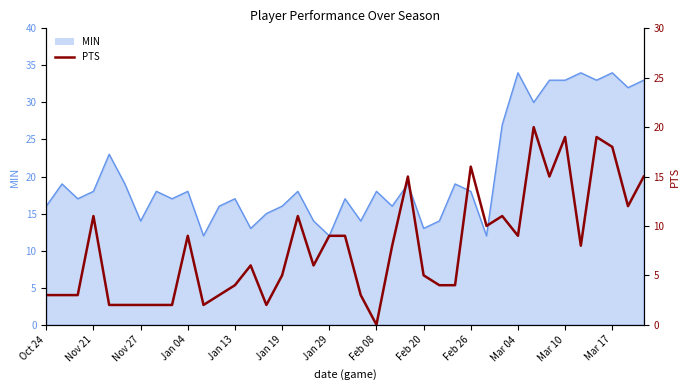

Where does the data first go above 6?

Nov 21